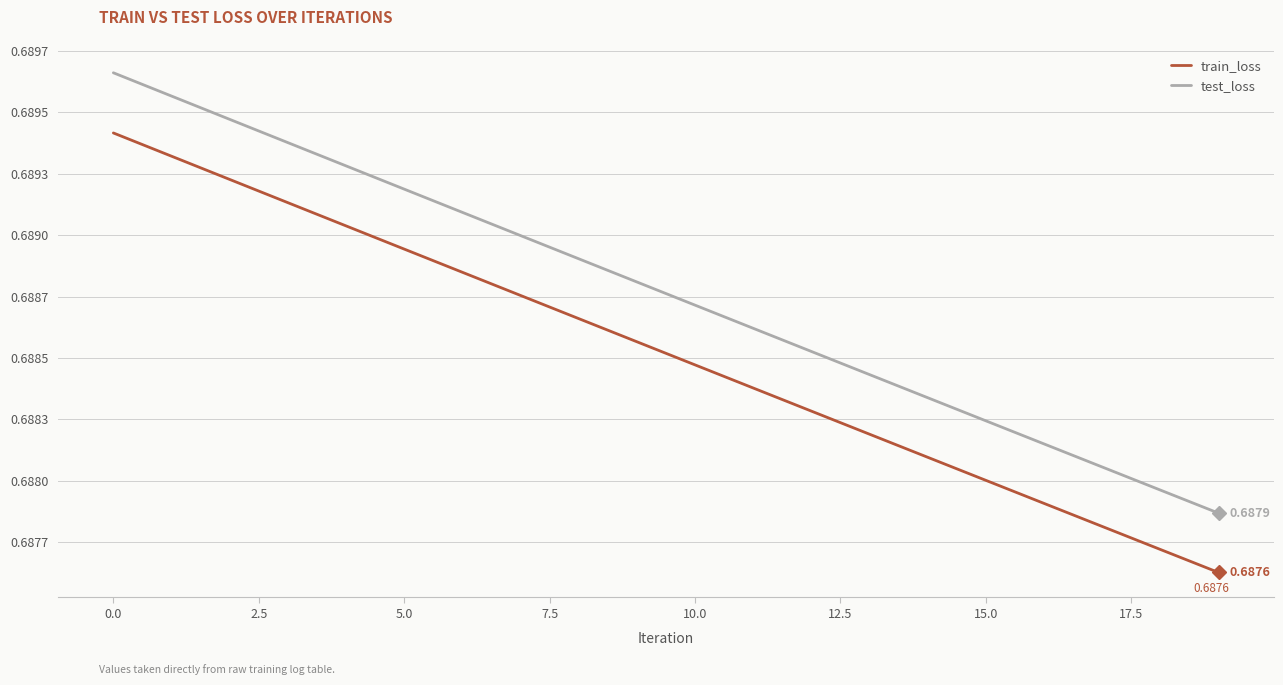

Is this an area chart (filled region under the line)?

No